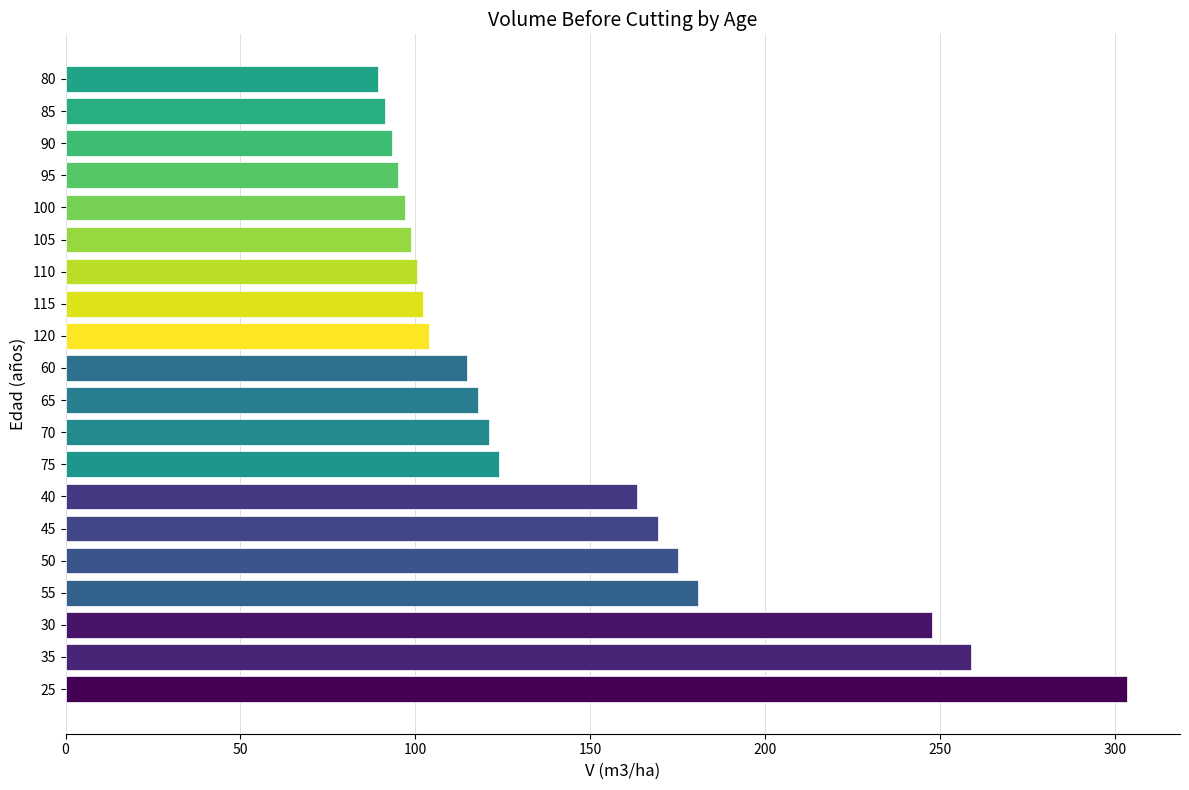

Are the bars grouped side by side (vs. stacked)?

No